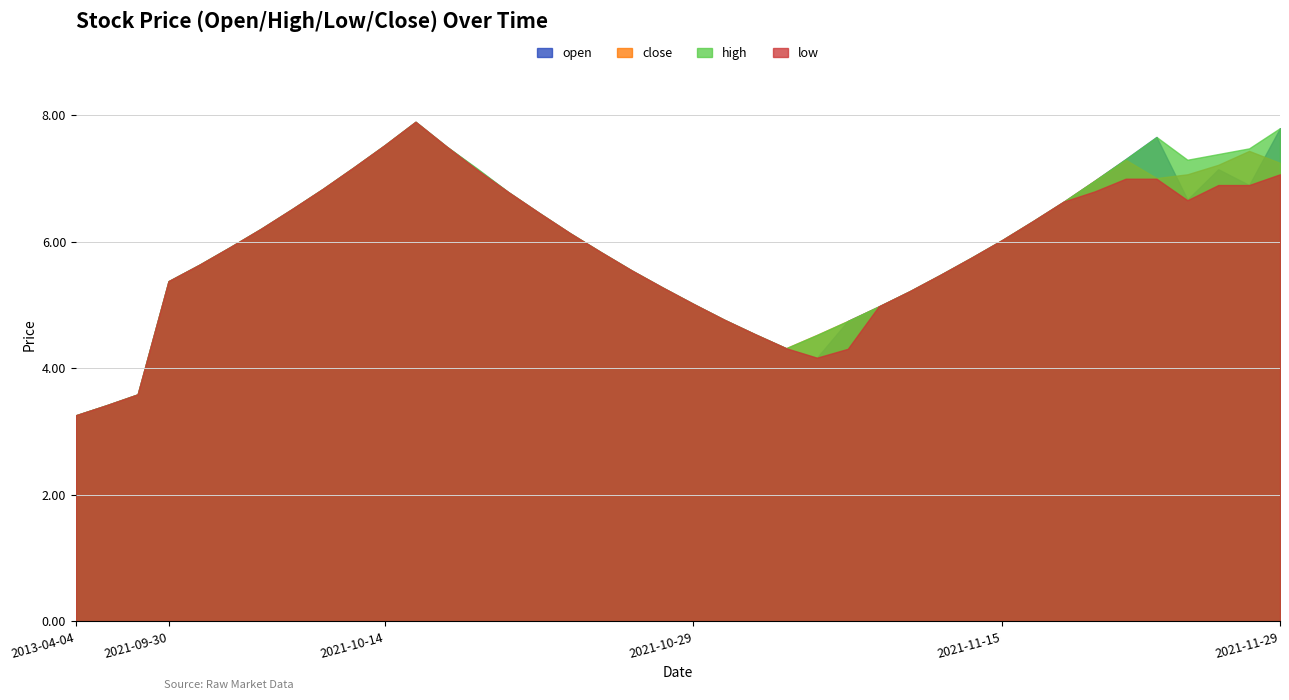

What are all the series names shown in the legend?

open, close, high, low